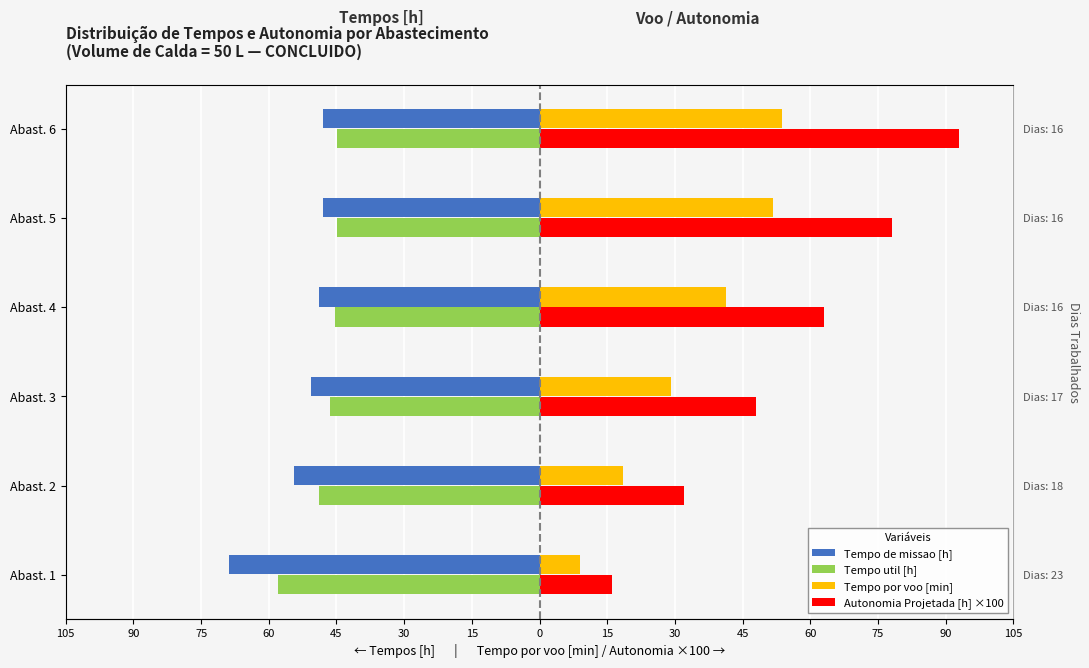

True or false: Tempo de missao [h] has a value of -14.2 at Abast. 6.

False